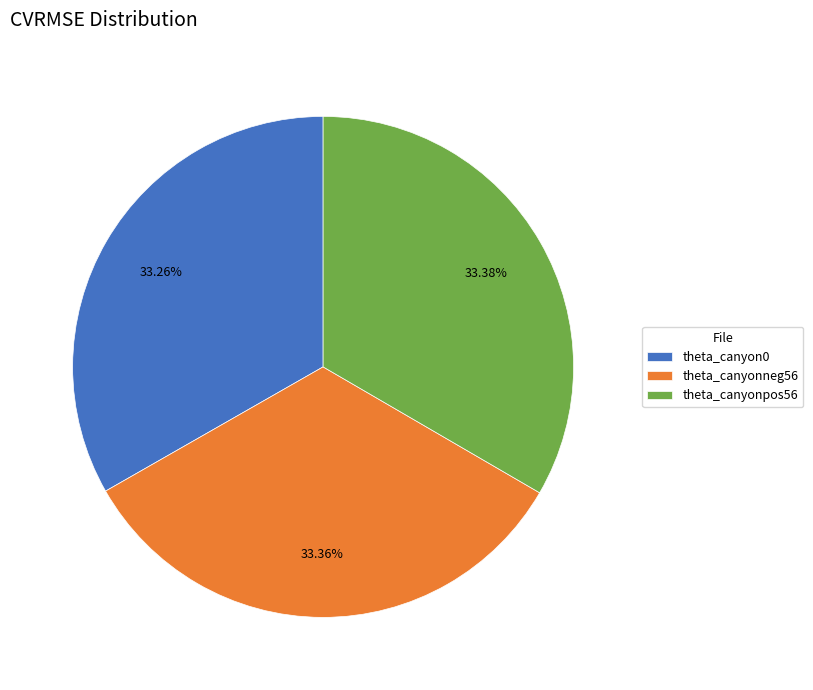

Is the sum of theta_canyon0 and theta_canyonpos56 greater than half?

Yes